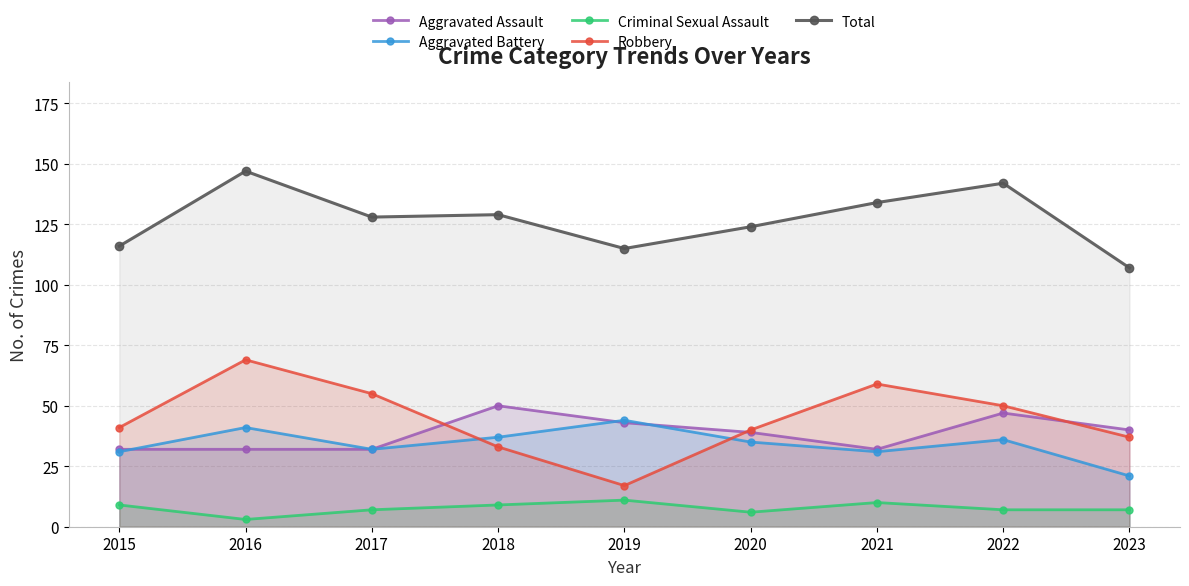

Where is Total nearest to the value 127?

2017